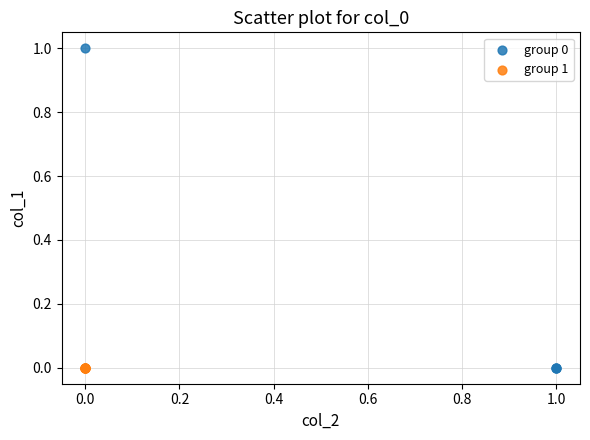

What are all the series names shown in the legend?

group 0, group 1